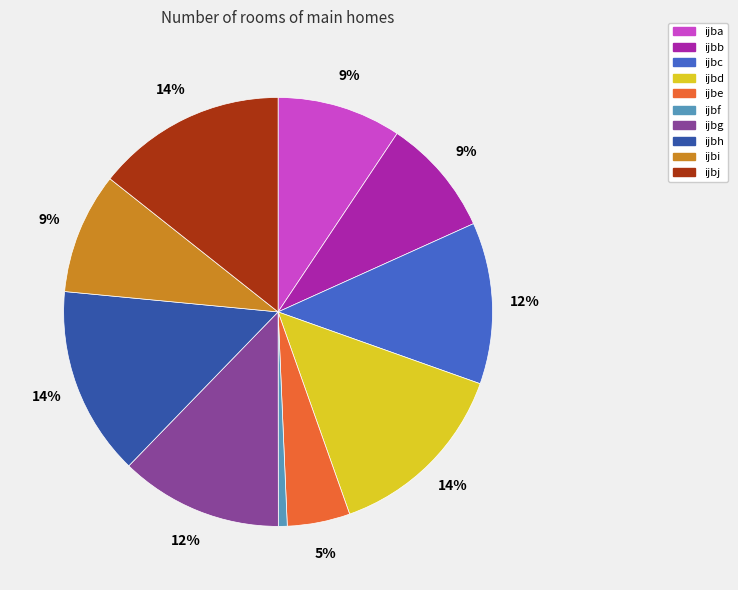

How many slices are in this pie chart?

10